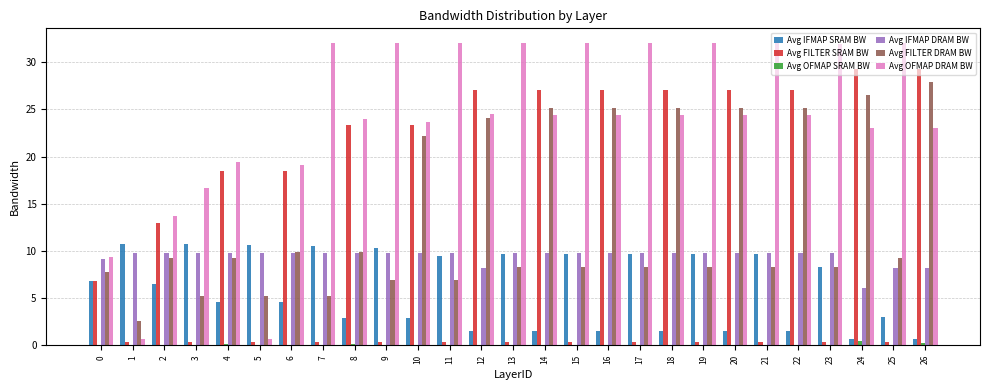

What is the highest value of the Avg FILTER SRAM BW series?

29.3